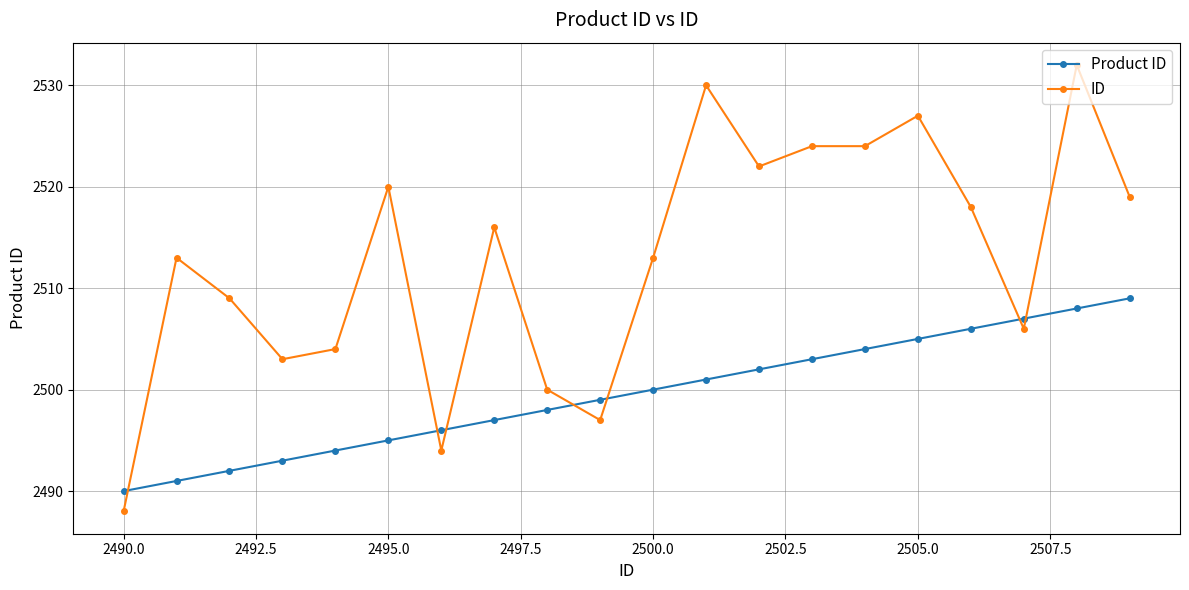

How many values in the ID series are below 2516?

10